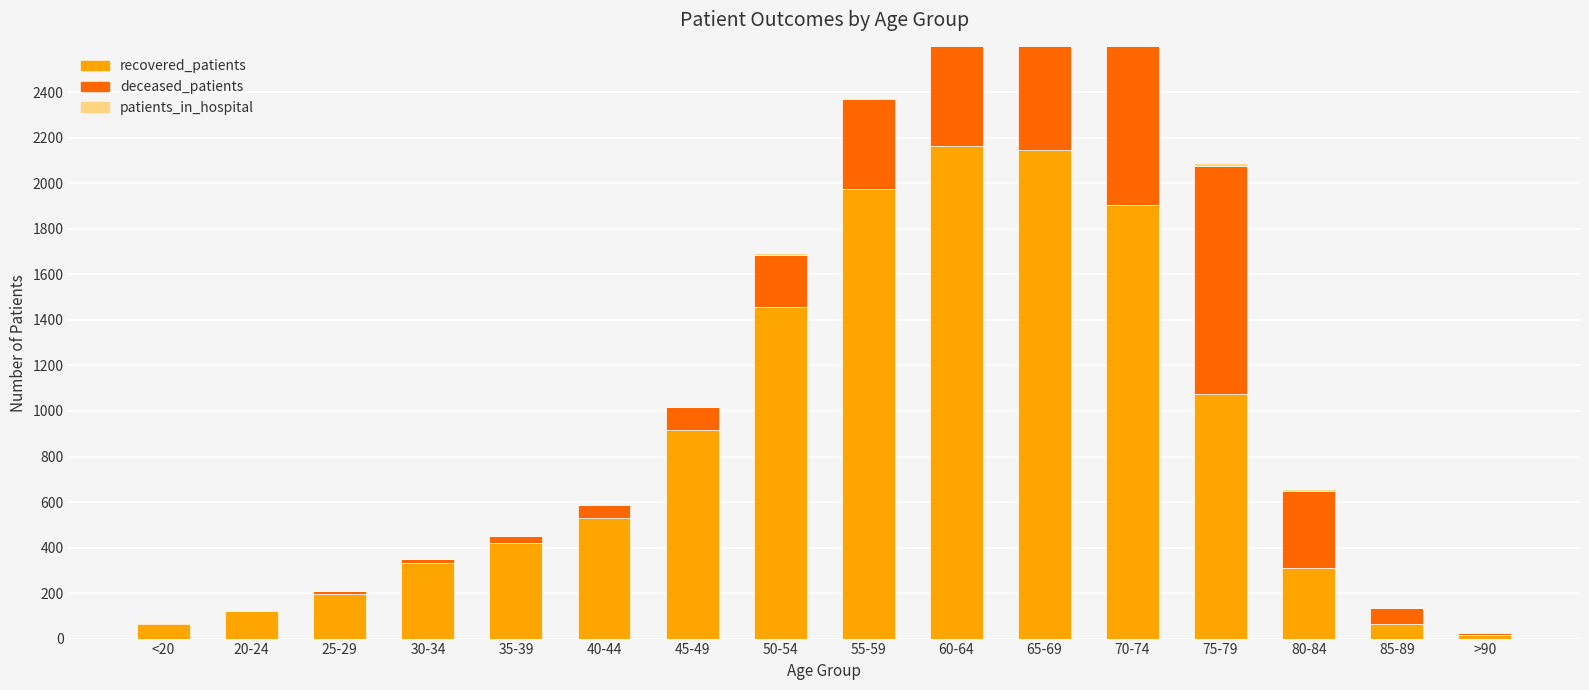

How many groups of bars are there?

16